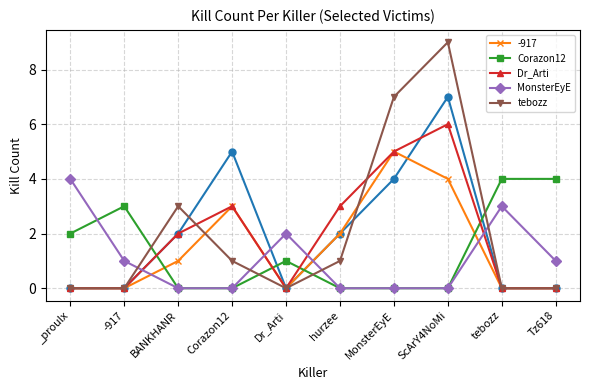

True or false: MonsterEyE has a value of 1 at BANKHANR.

False